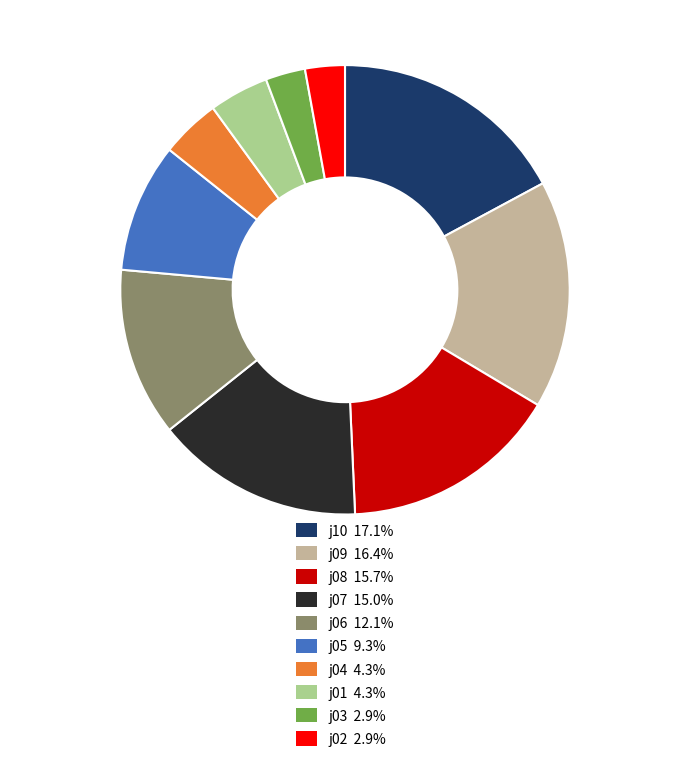

Is the sum of j04 4.3% and j03 2.9% greater than half?

No